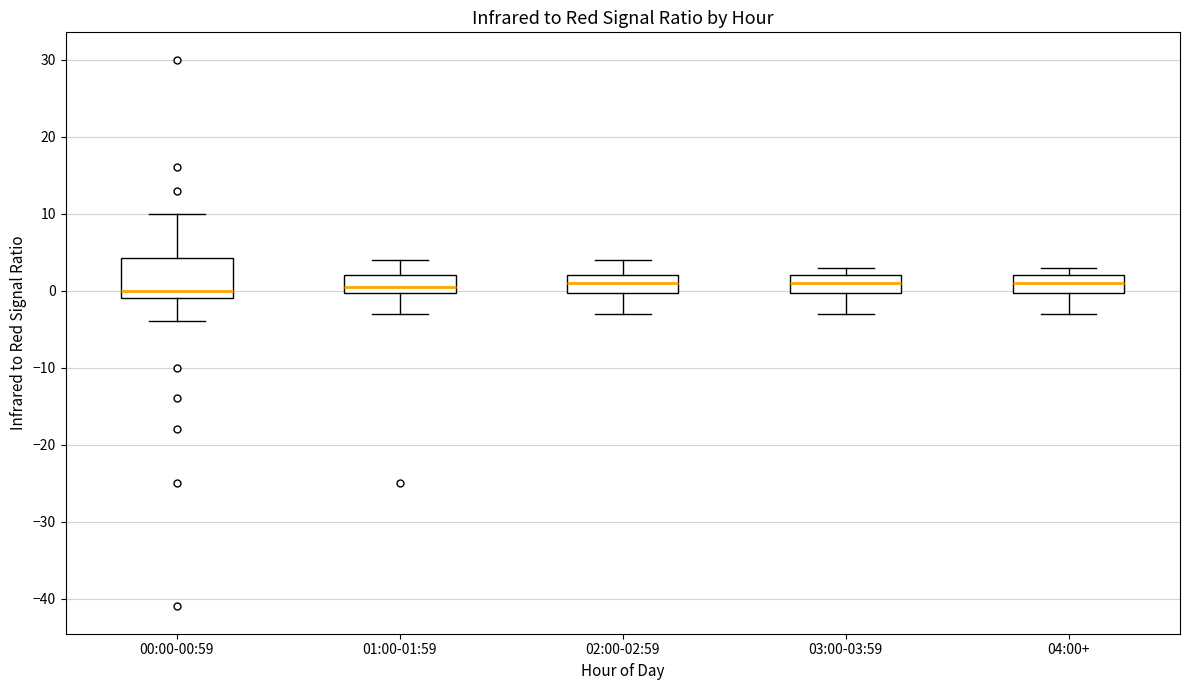

Reading left to right, transcribe this box plot: for each box, give where its median line is, the range the box spans, and where its two whiskers end, as read against the y-axis. The values are not printed on the chart, so give them approximately, as read against the axis.

00:00-00:59: median 0, box -1 to 4, whiskers -4 to 10
01:00-01:59: median 1, box 0 to 2, whiskers -3 to 4
02:00-02:59: median 1, box 0 to 2, whiskers -3 to 4
03:00-03:59: median 1, box 0 to 2, whiskers -3 to 3
04:00+: median 1, box 0 to 2, whiskers -3 to 3